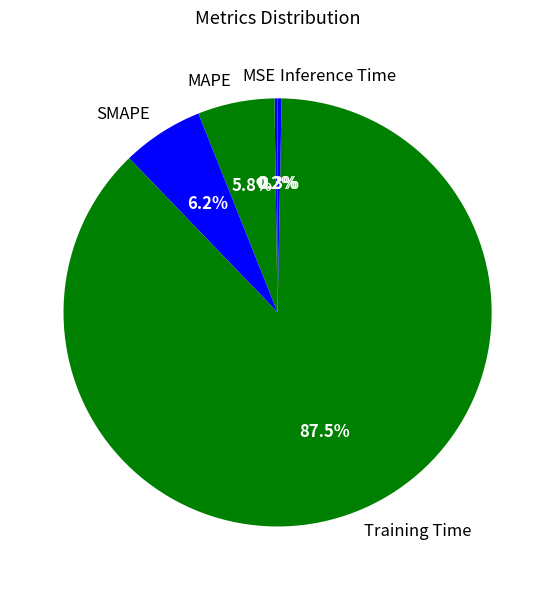

What portion of the pie excludes Inference Time?

99.7%